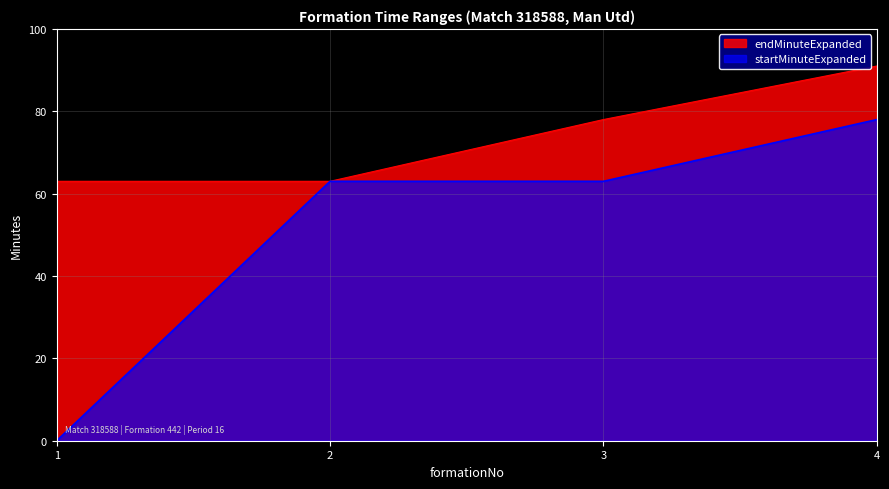

Rank the series by their maximum value, from highest to lowest.

endMinuteExpanded, startMinuteExpanded